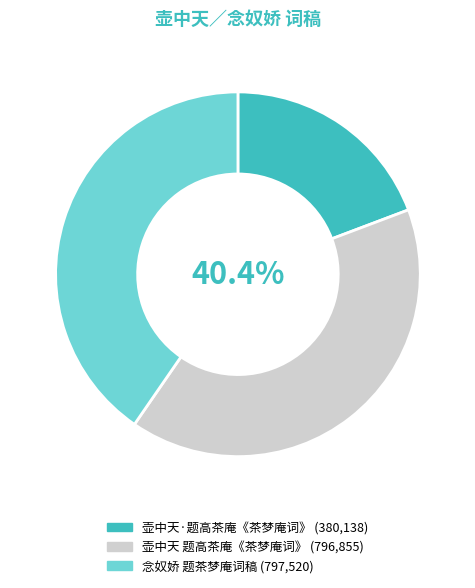

Does 壶中天·题高茶庵《茶梦庵词》 account for over 50% of the chart?

No